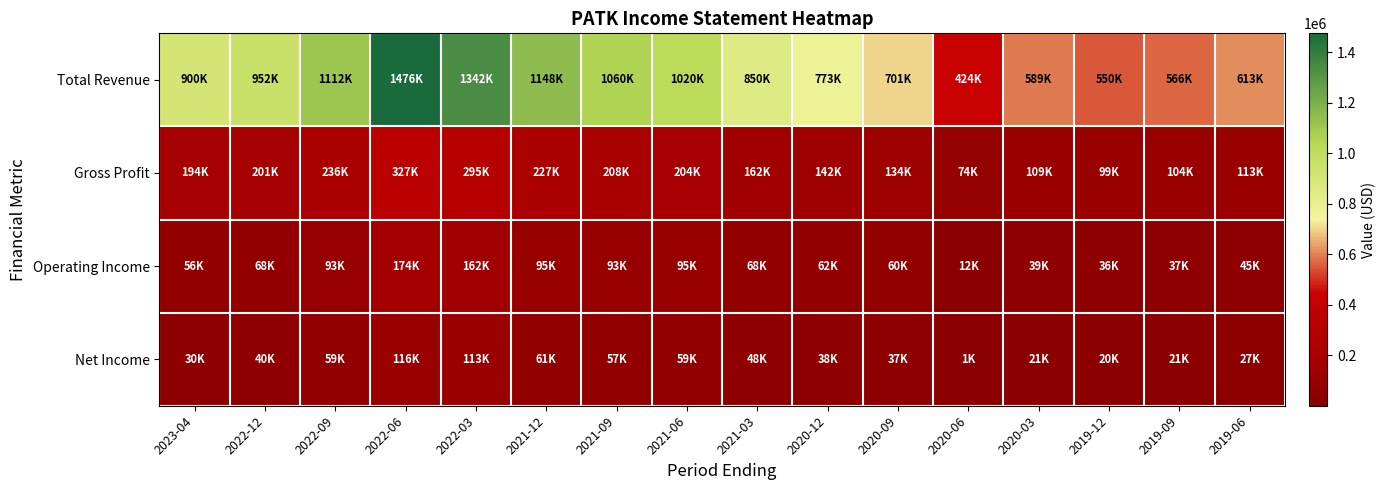

What is the greatest value displayed?

1475700